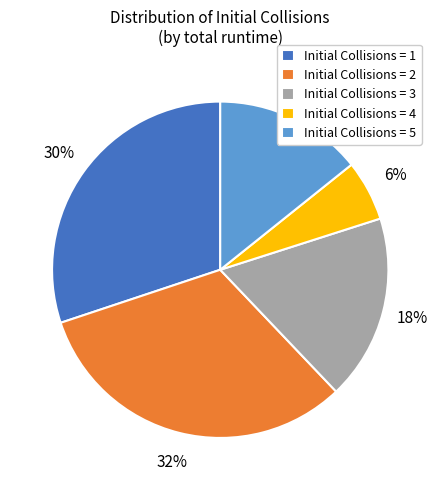

Is it true that Initial Collisions = 2 is 32% of the pie?

True